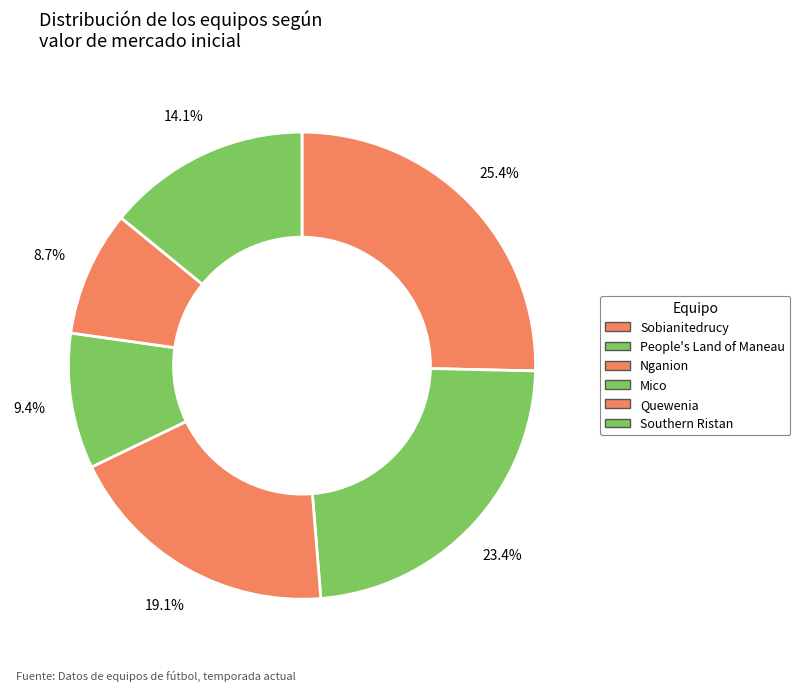

Between Southern Ristan and Sobianitedrucy, which is larger?

Sobianitedrucy